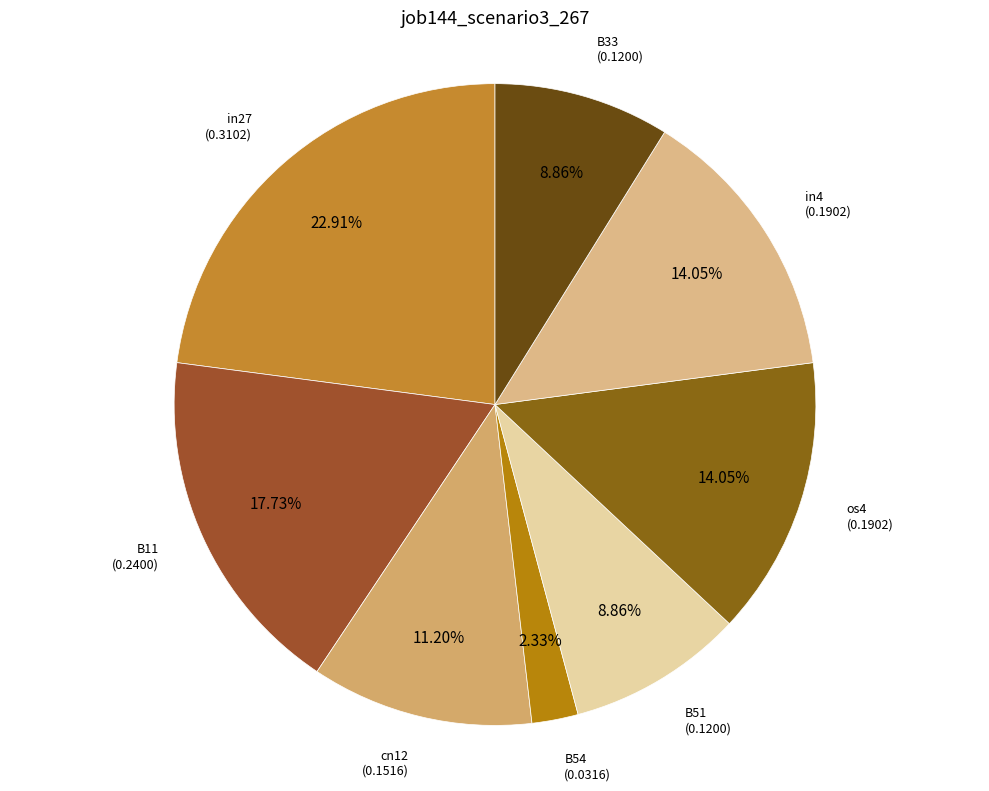

Is cn12 the majority of the pie?

No